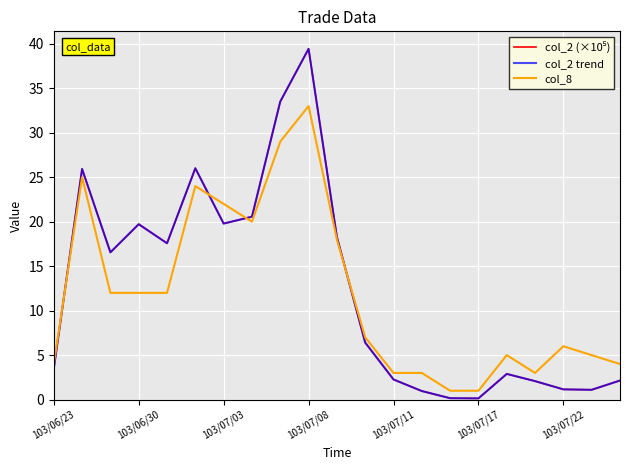

Does the chart have visible grid lines?

Yes